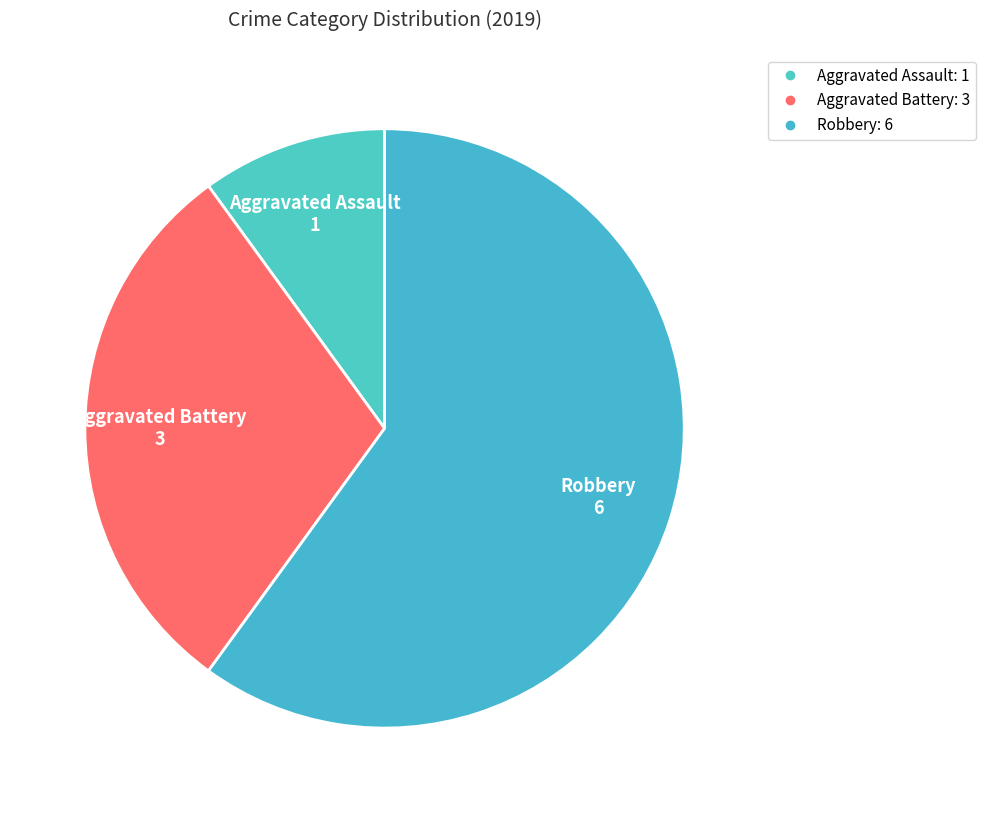

Is Robbery the majority of the pie?

Yes